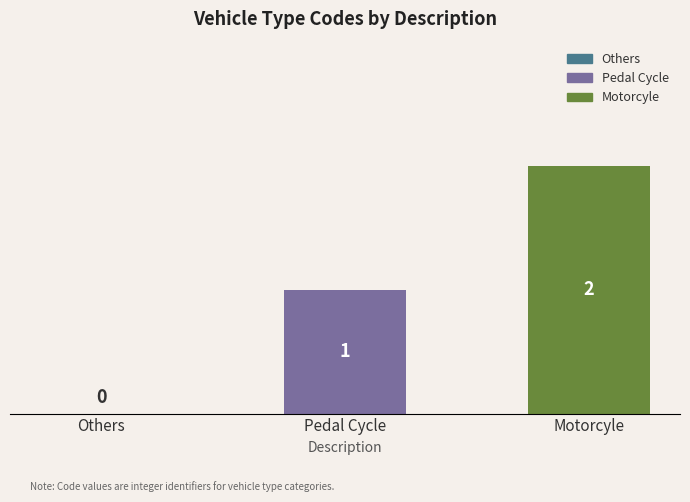

How many values are above zero?

2